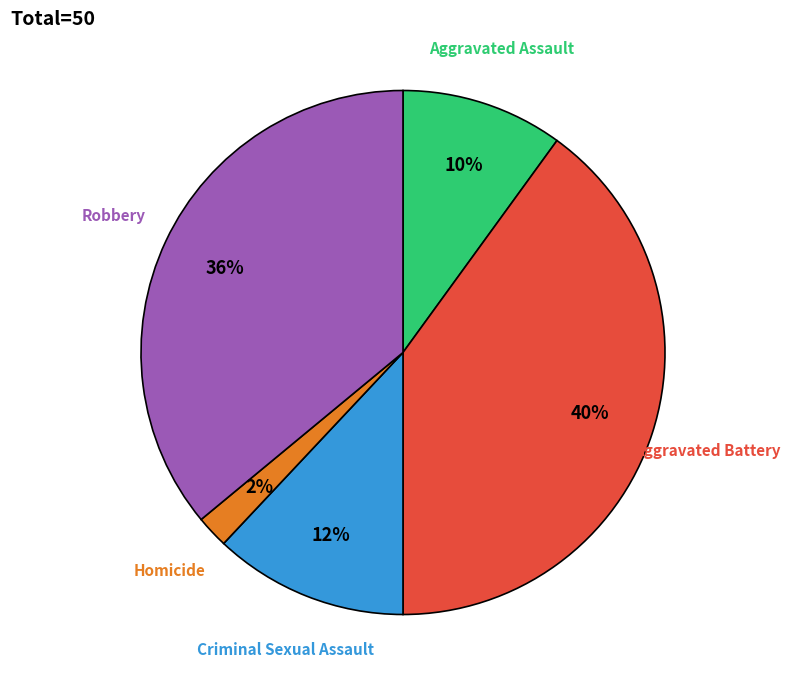

How many segments does this pie chart have?

5